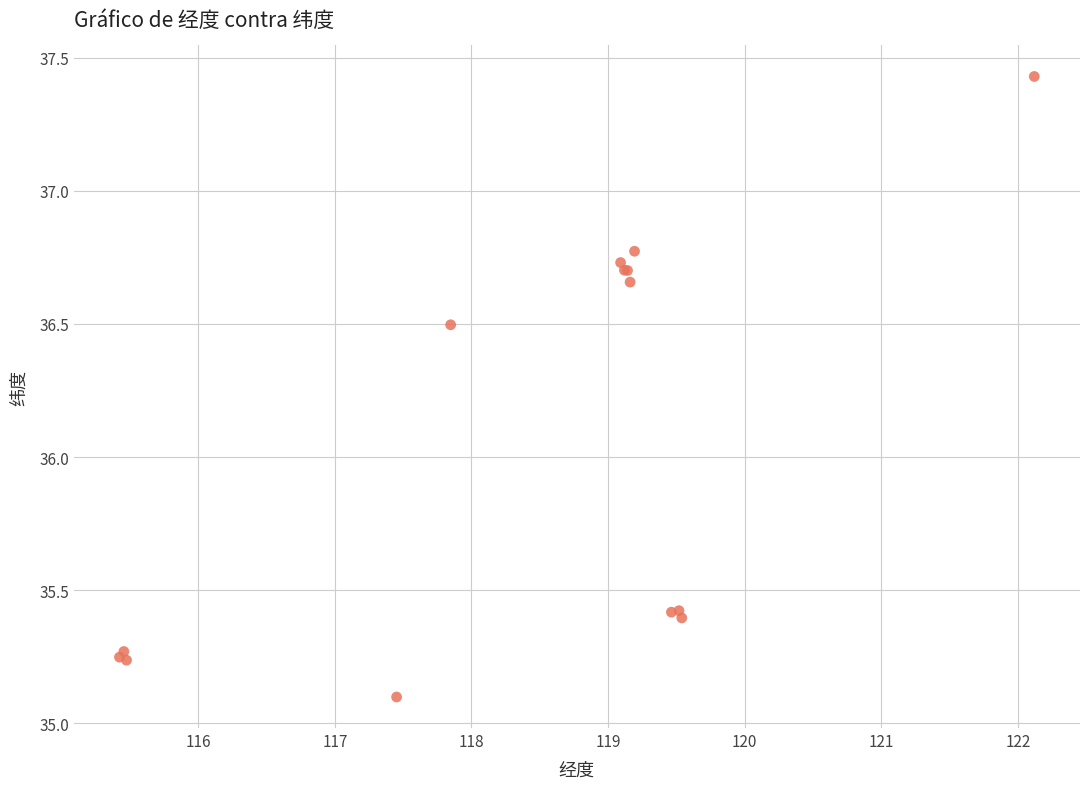

What Y value in the scatter plot is closest to 36?

36.5